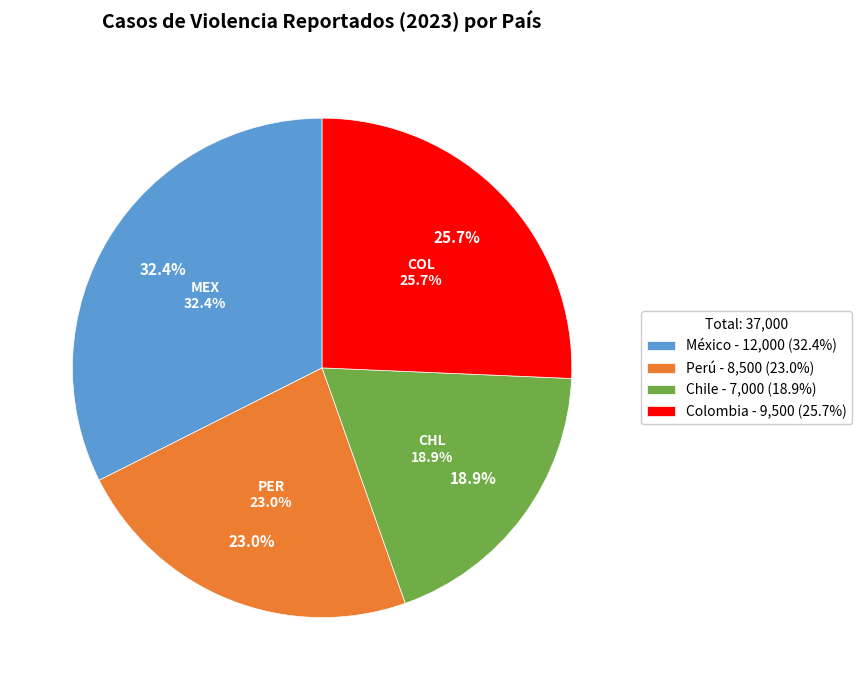

How much of the chart is everything except Chile?

81.1%